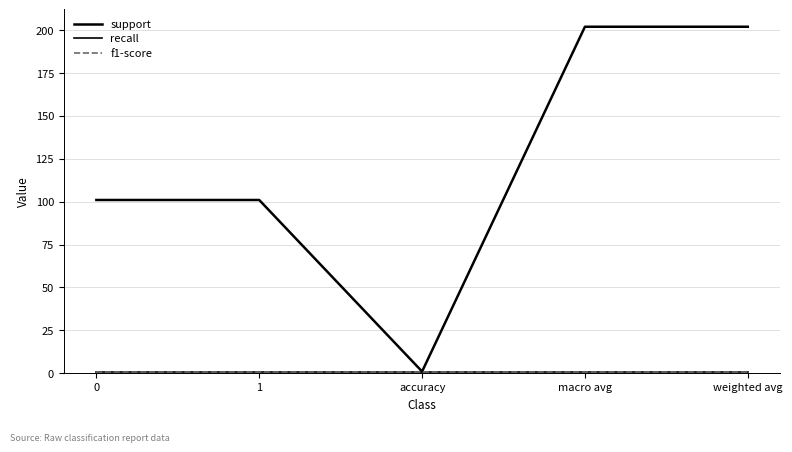

True or false: support and recall intersect in this chart.

False